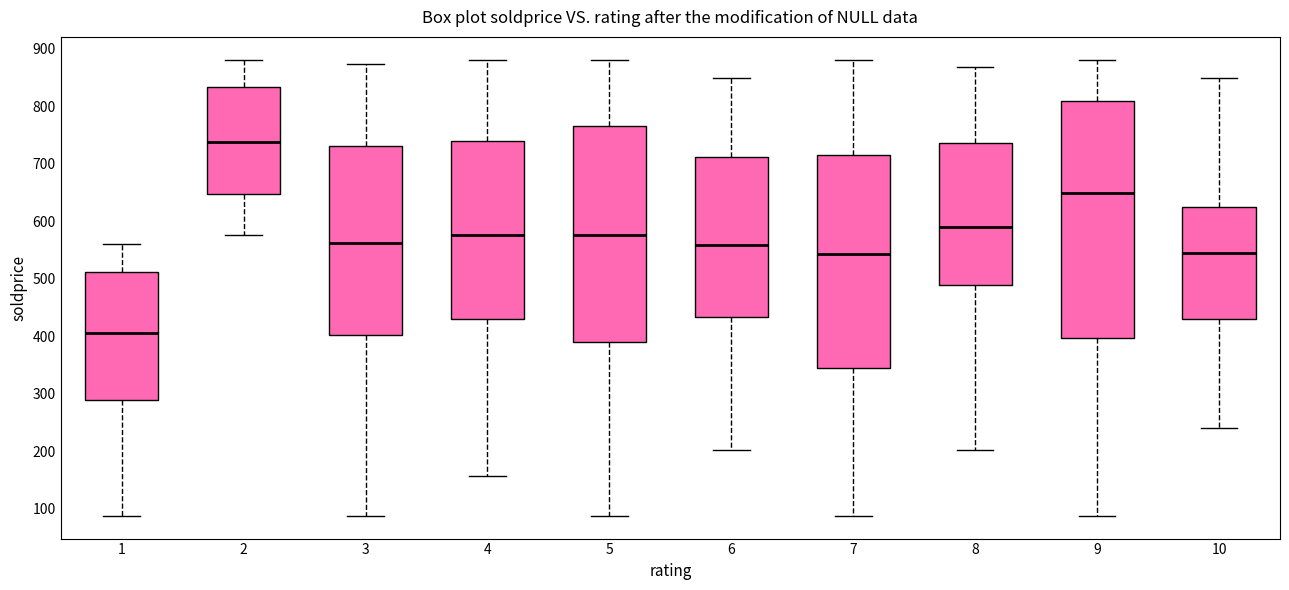

Where does the median line of the box at x = 2 sit on the y-axis? The values are not printed on the chart, so give them approximately, as read against the axis.

740